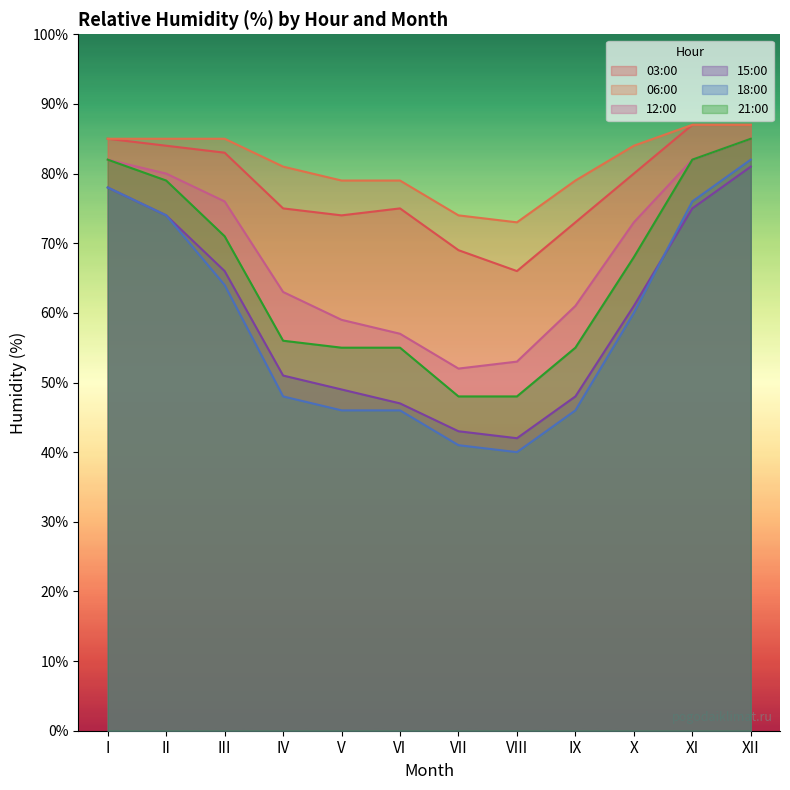

True or false: 12:00 and 18:00 cross at least once.

False